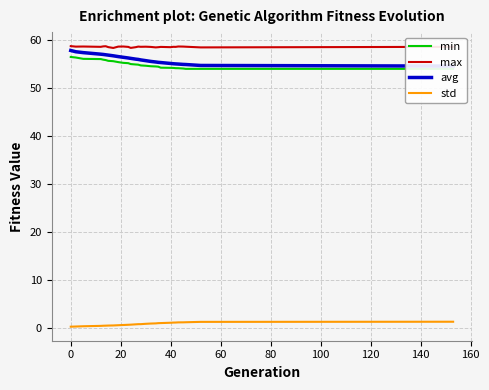

Is it true that min equals 35.6 at 15?

False